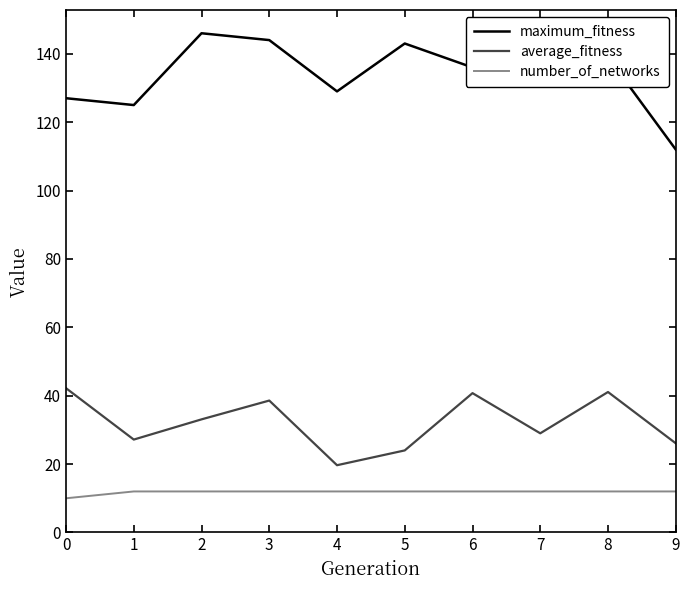

Is the value of number_of_networks at 7 greater than the value of average_fitness at 5?

No